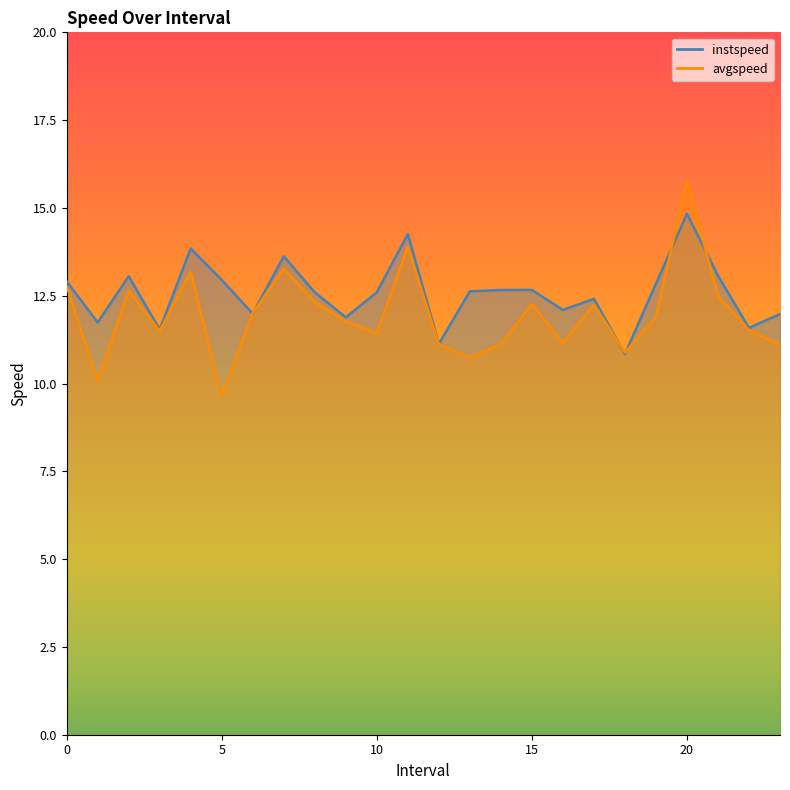

In avgspeed, how many points are higher than both neighbors (excluding endpoints)?

7